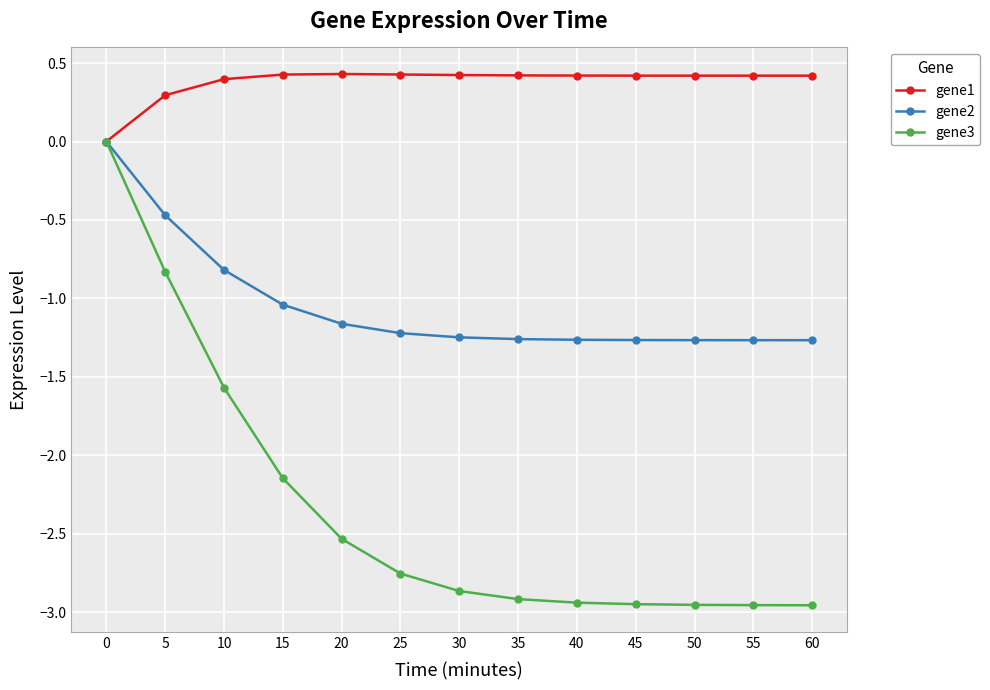

Rank the series at 50 from highest to lowest value.

gene1, gene2, gene3